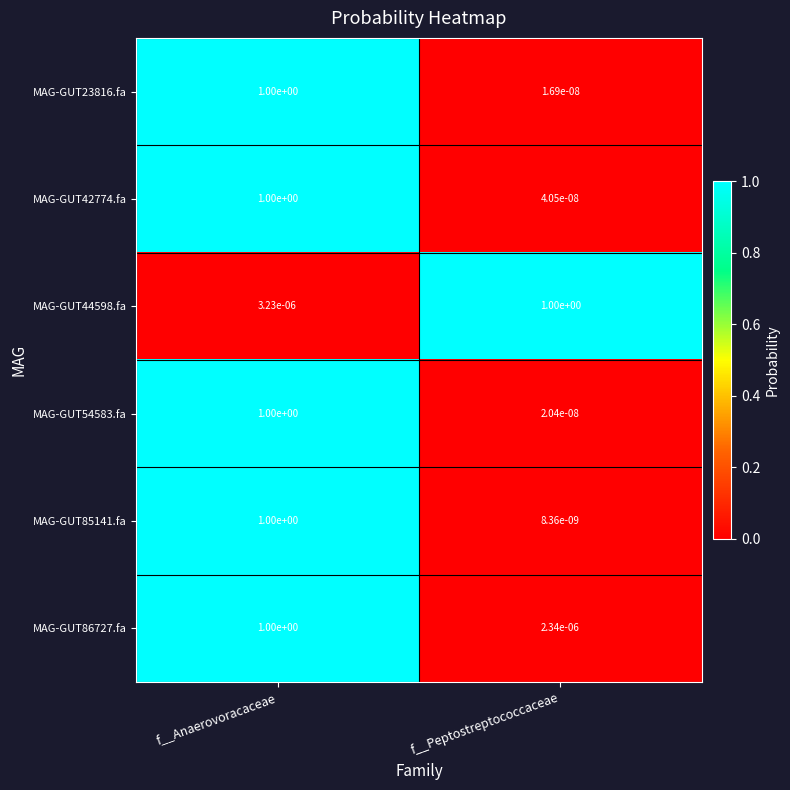

At which label does MAG-GUT44598.fa reach its peak?

f__Peptostreptococcaceae